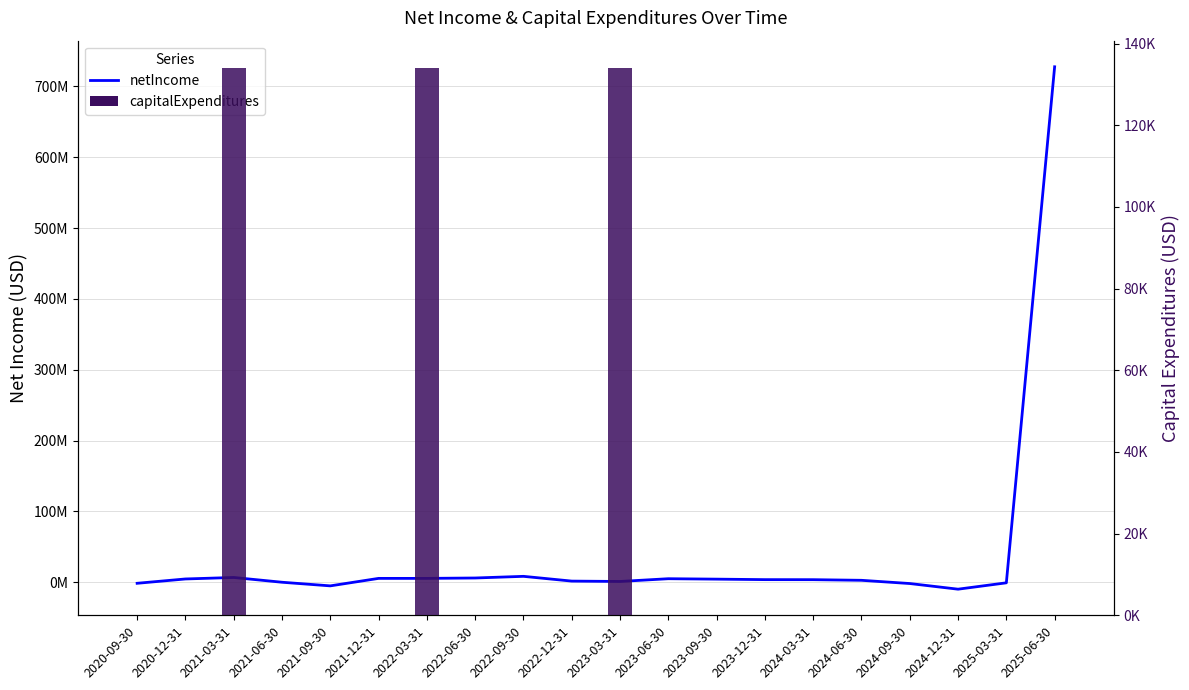

Is the value of netIncome at 2024-09-30 greater than the value of capitalExpenditures at 2024-12-31?

No